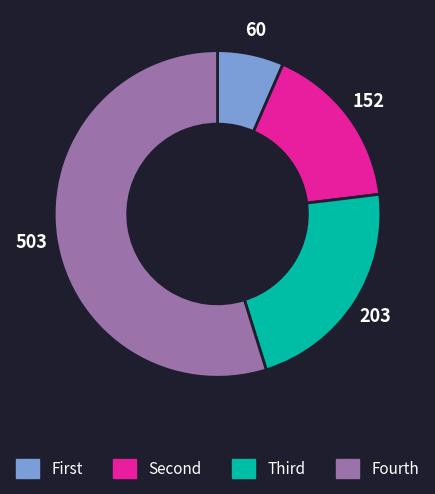

Which category accounts for the majority?

Fourth